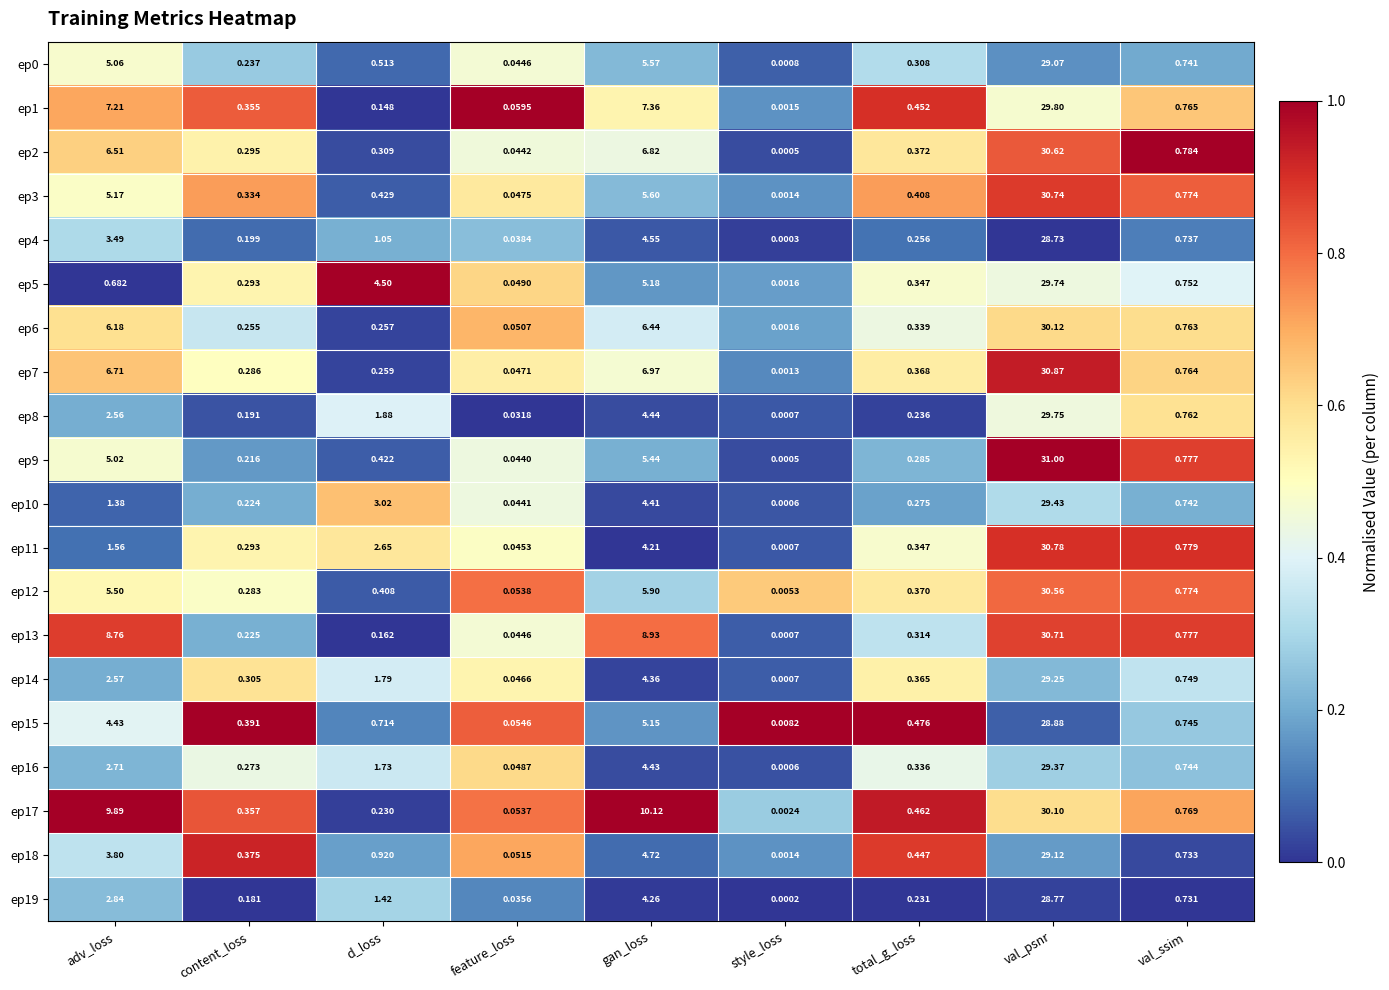

Is the value of ep0 at adv_loss greater than the value of ep17 at gan_loss?

No